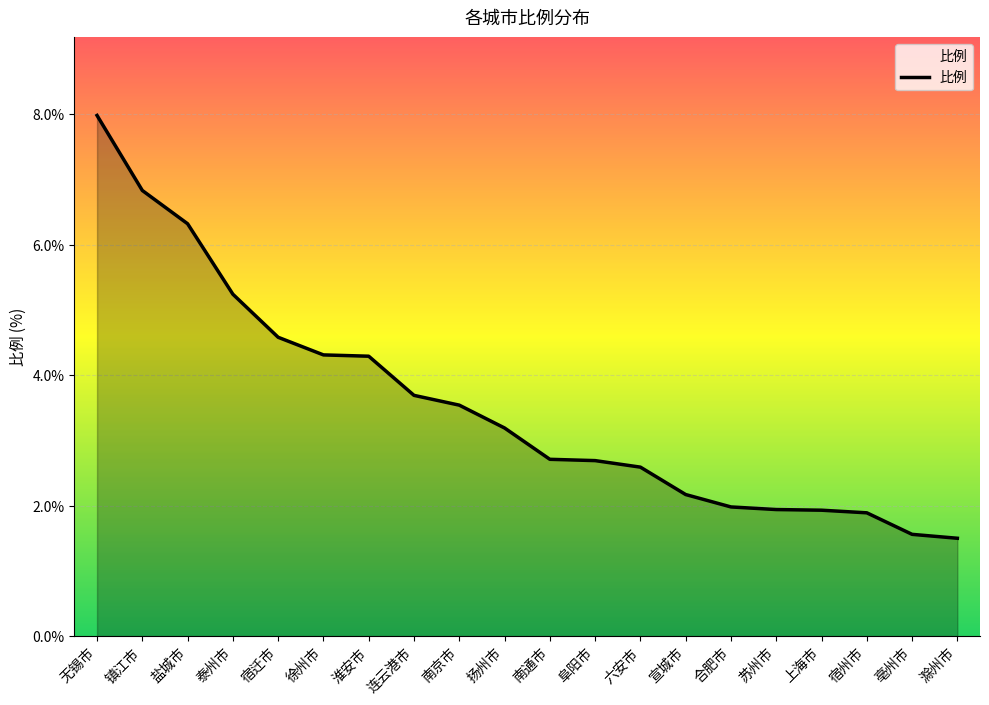

Reading left to right, what are all the values shown in this chart?

无锡市=8.0	镇江市=6.8	盐城市=6.3	泰州市=5.2	宿迁市=4.6	徐州市=4.3	淮安市=4.3	连云港市=3.7	南京市=3.5	扬州市=3.2	南通市=2.7	阜阳市=2.7	六安市=2.6	宣城市=2.2	合肥市=2.0	苏州市=1.9	上海市=1.9	宿州市=1.9	亳州市=1.6	滁州市=1.5